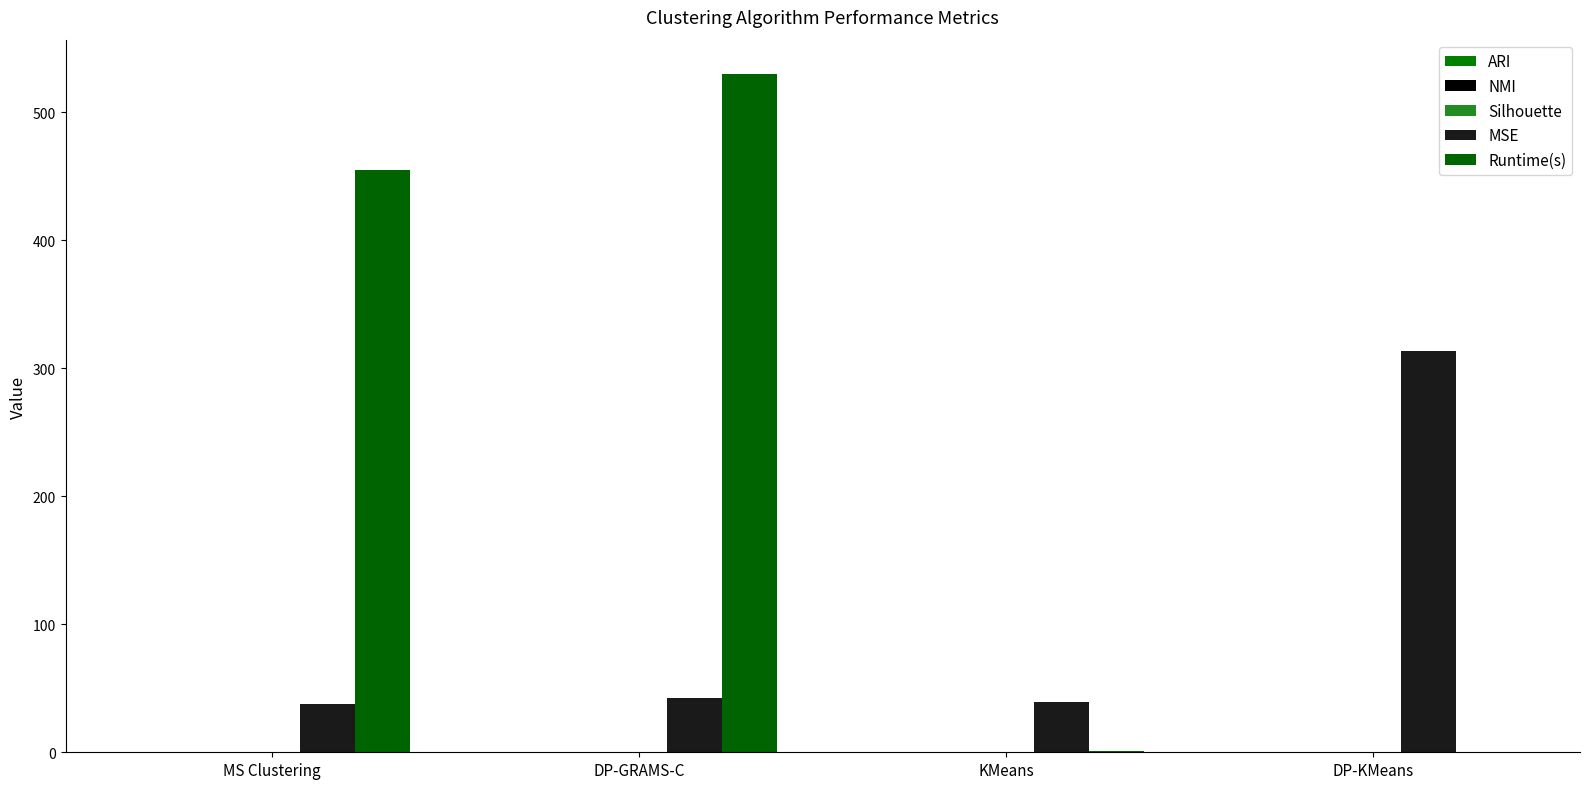

How many values in the MSE series exceed 42?

2